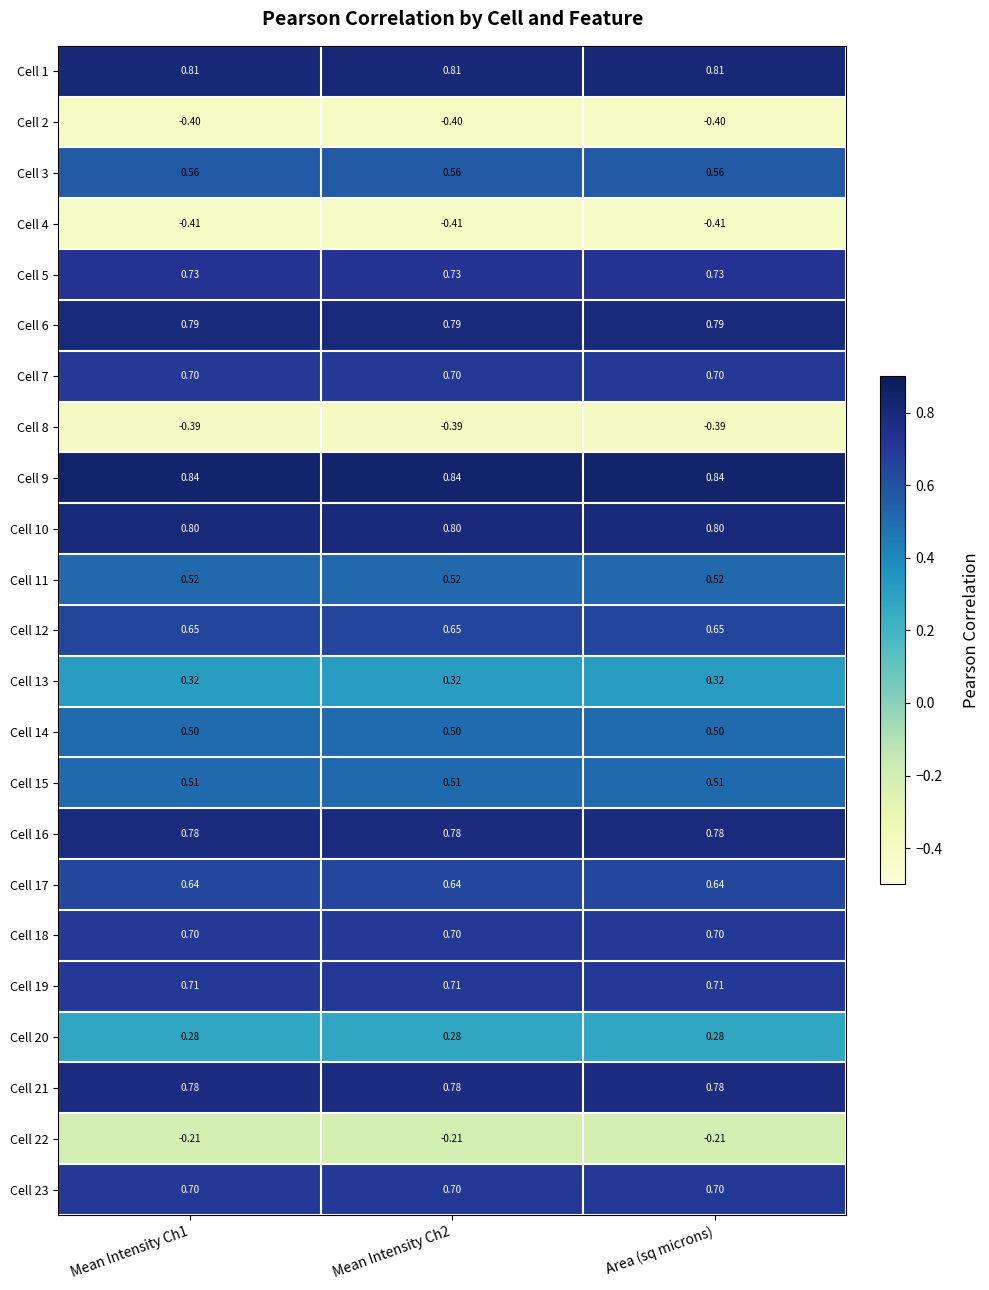

At which category does the chart reach its minimum across all series?

Mean Intensity Ch1